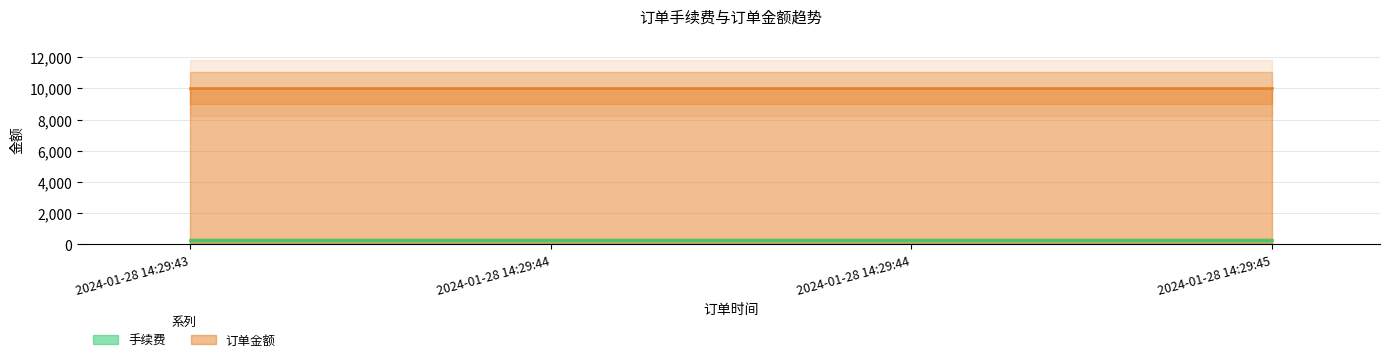

True or false: 订单金额 and 手续费 cross at least once.

False